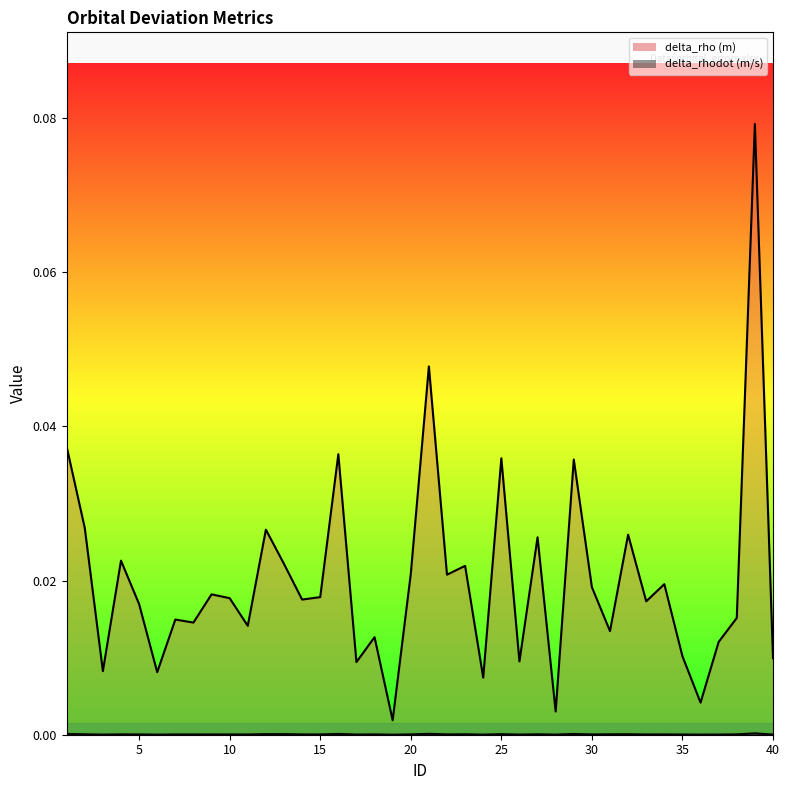

How many data points does each series have?

40